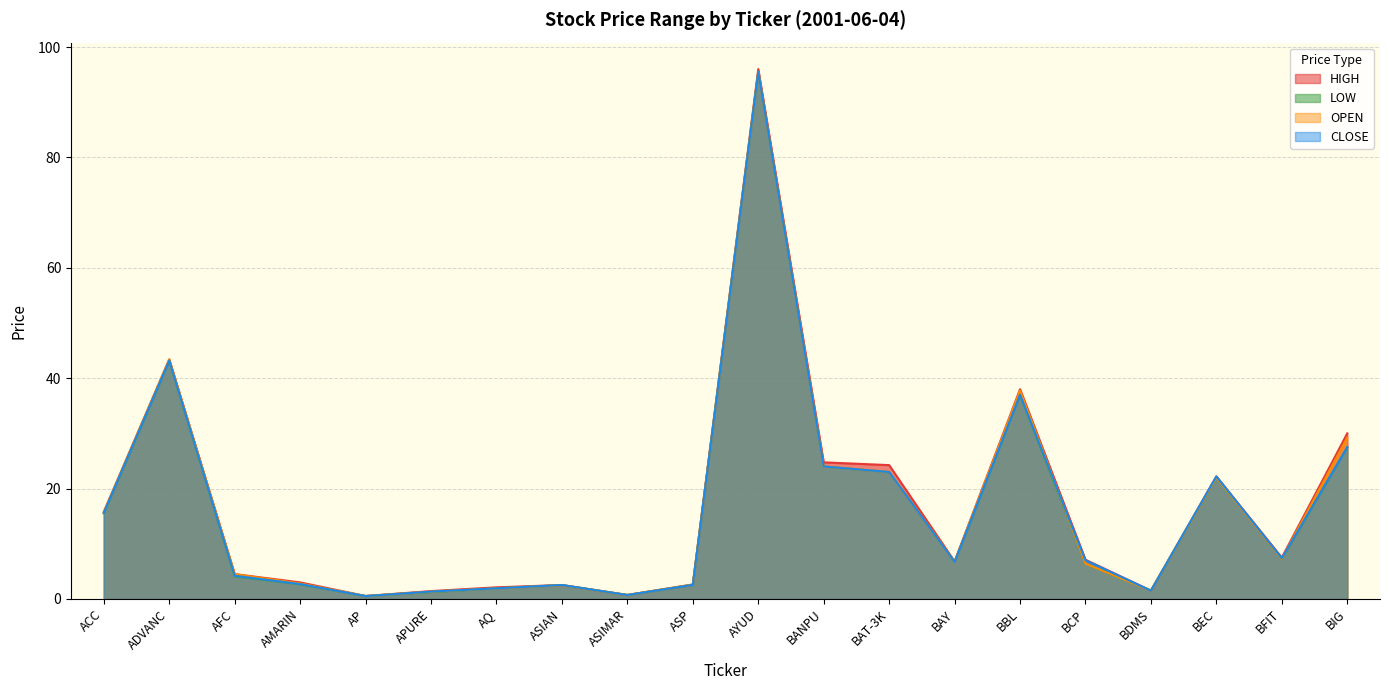

True or false: CLOSE and LOW cross at least once.

False